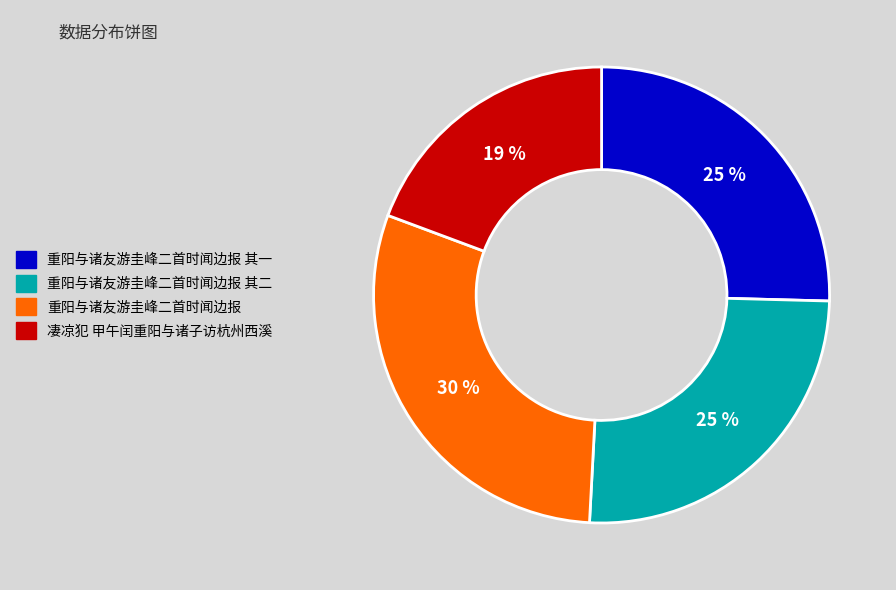

To the nearest percent, what is the difference between the 重阳与诸友游圭峰二首时闻边报 其二 and 凄凉犯 甲午闰重阳与诸子访杭州西溪 slice percentages?

6%